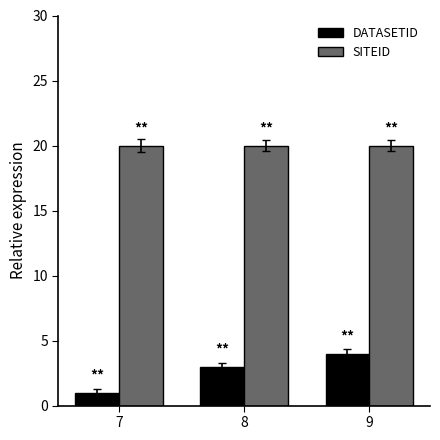

How many bars are there in total?

6